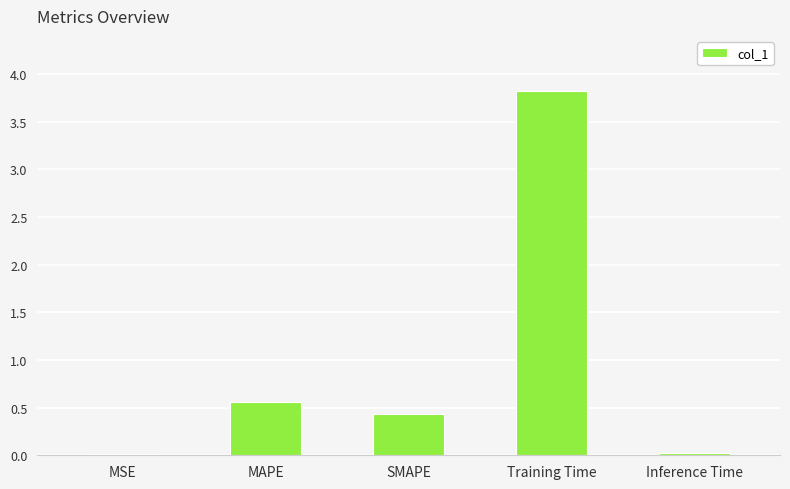

The chart shows a value of 6.6 at Training Time. True or false?

False